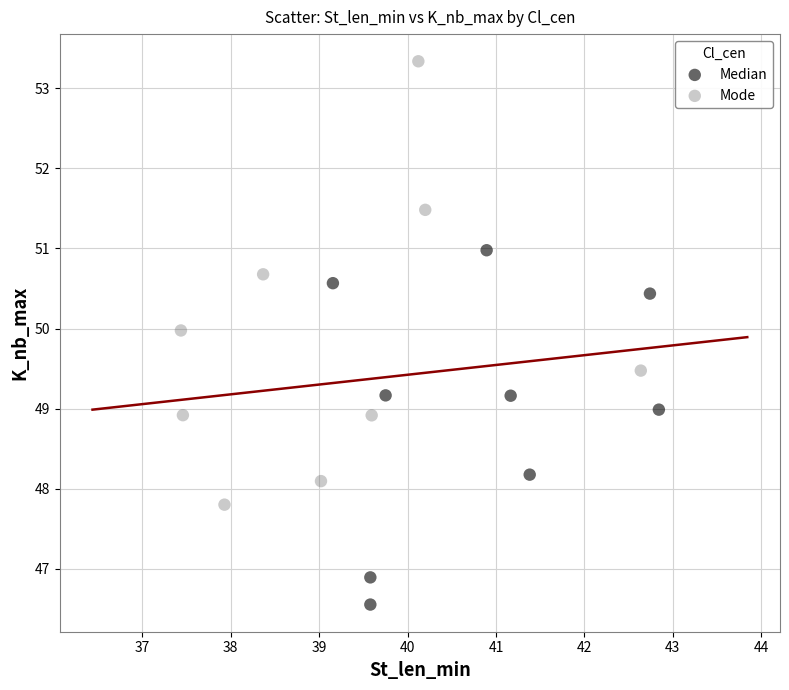

Which series has the widest spread of Y values?

Mode